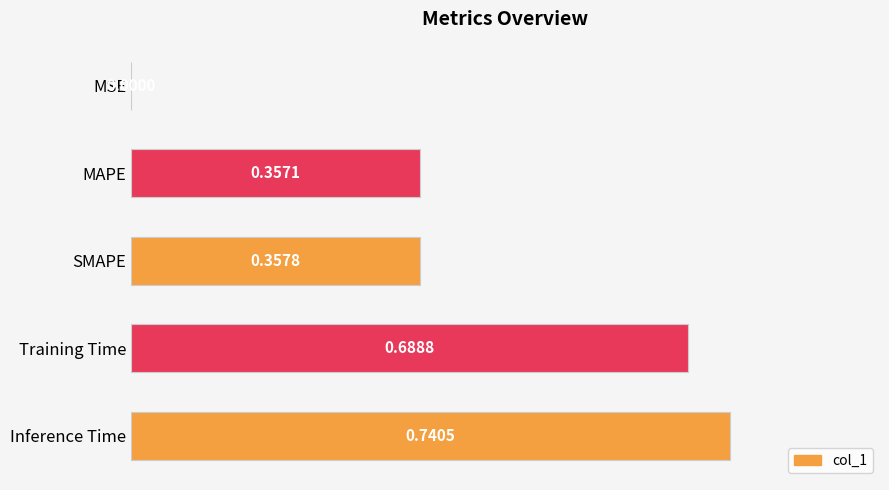

Where is the data nearest to the value 0?

MSE